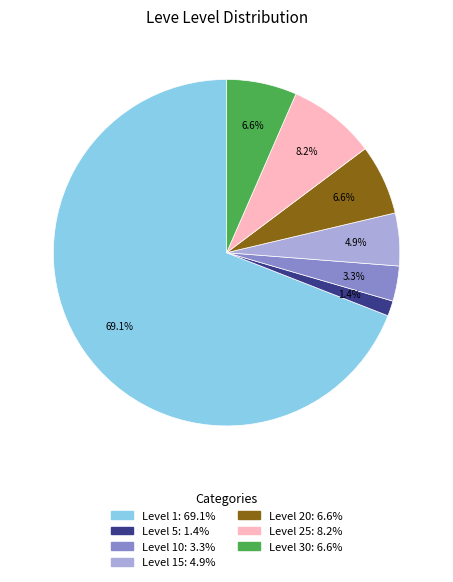

Does any single category account for the majority?

Yes